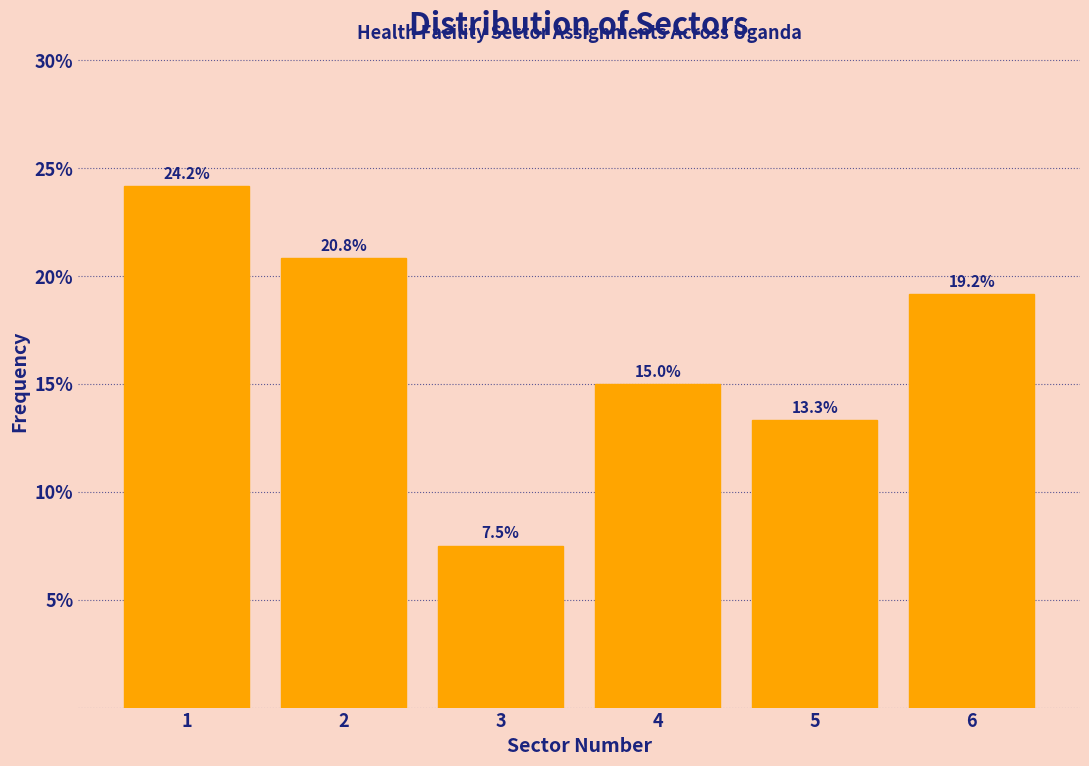

Reading left to right, what are all the values shown in this chart?

1=24.2	2=20.8	3=7.5	4=15.0	5=13.3	6=19.2